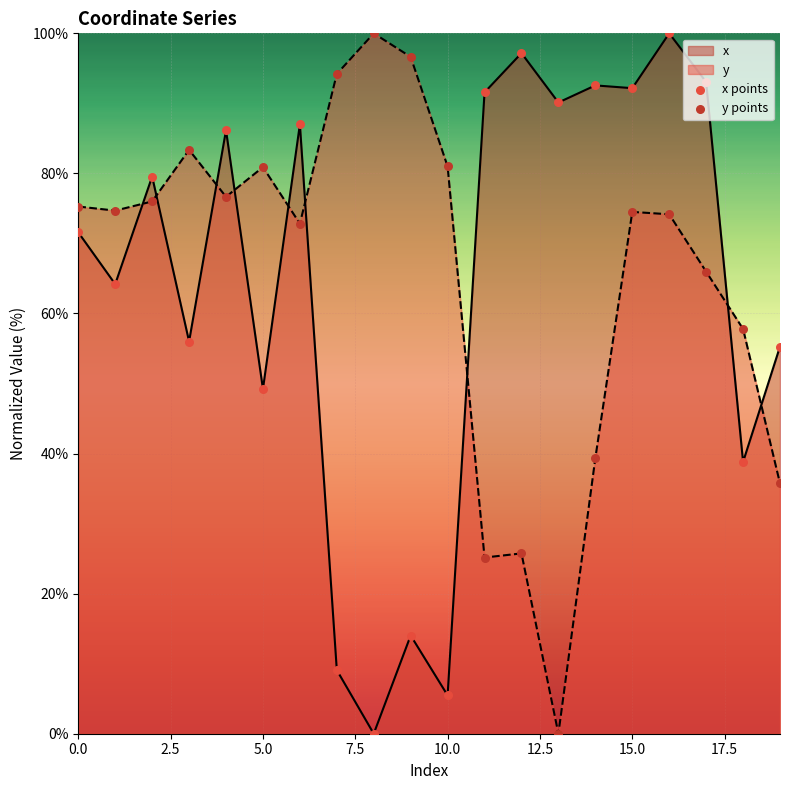

What is the total value across all series at 15.0?

166.7